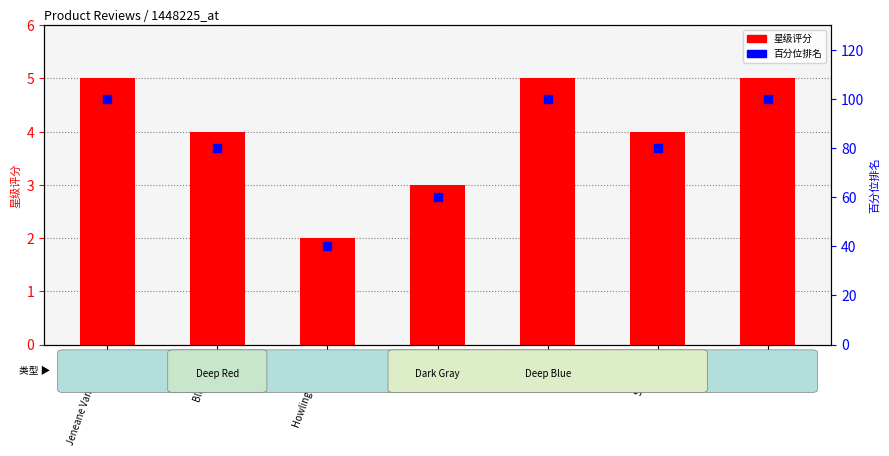

What is the total value across all series at Hunter?

63